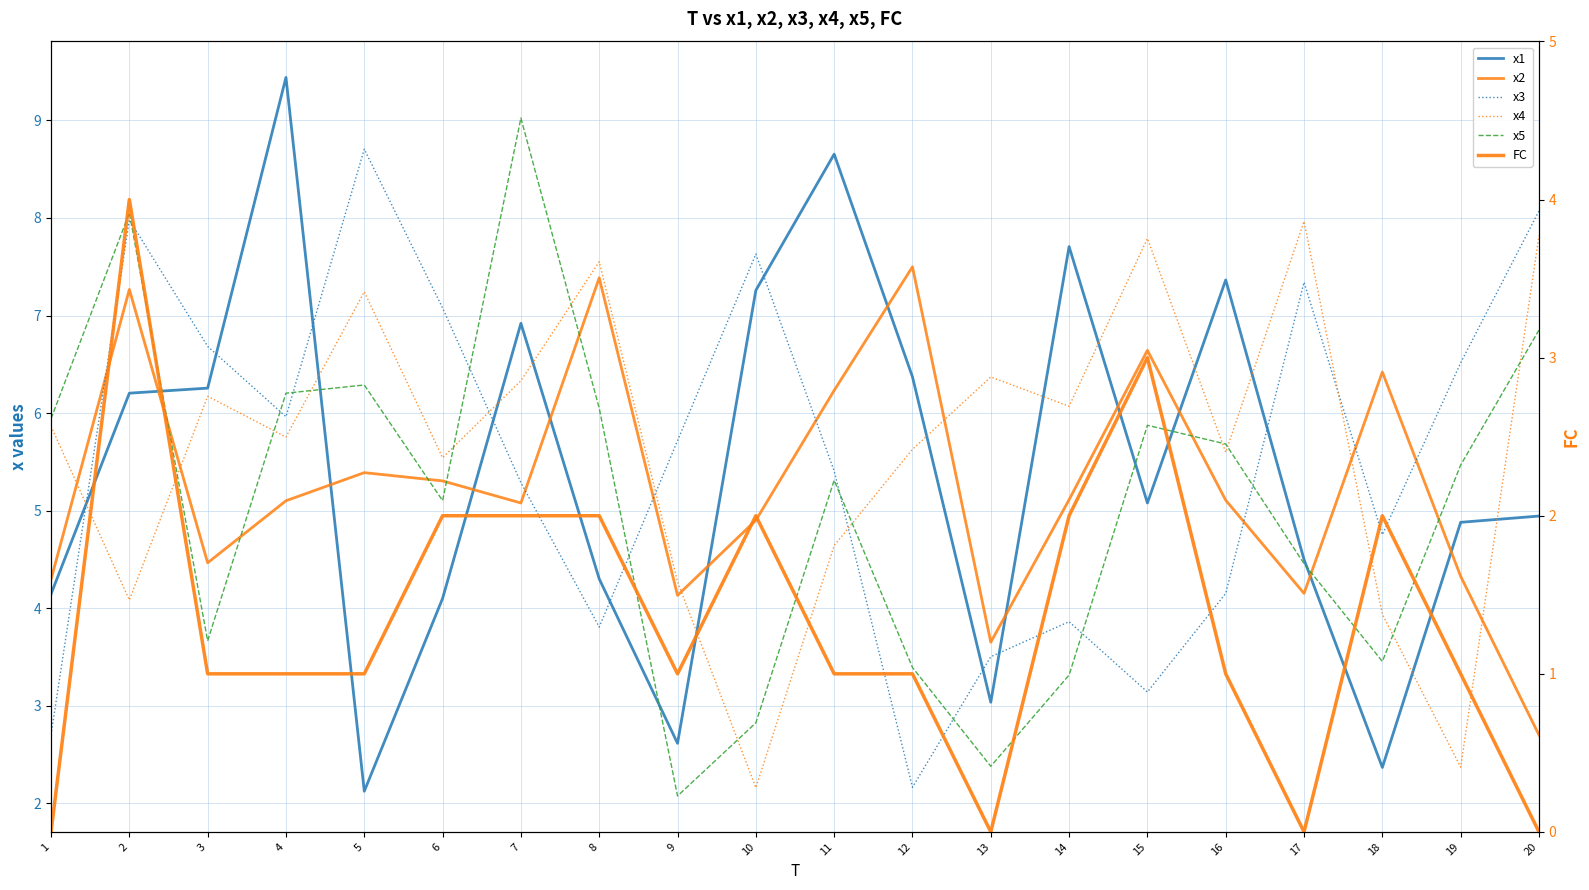

Rank the series at 16 from lowest to highest value.

FC, x3, x2, x4, x5, x1